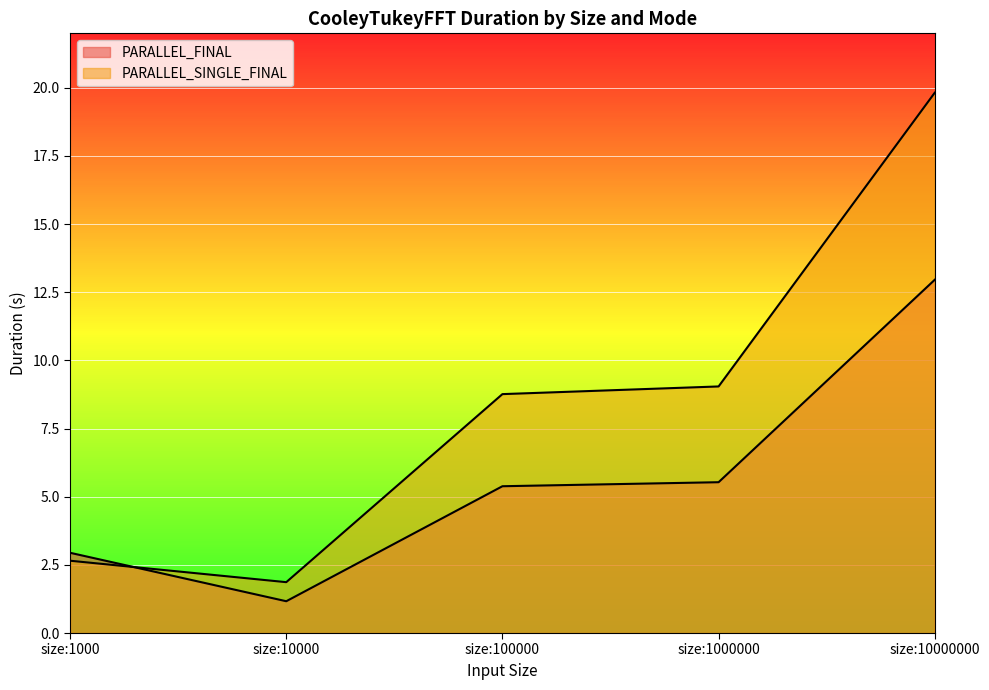

Where do PARALLEL_SINGLE_FINAL and PARALLEL_FINAL first cross each other?

size:1000 and size:10000